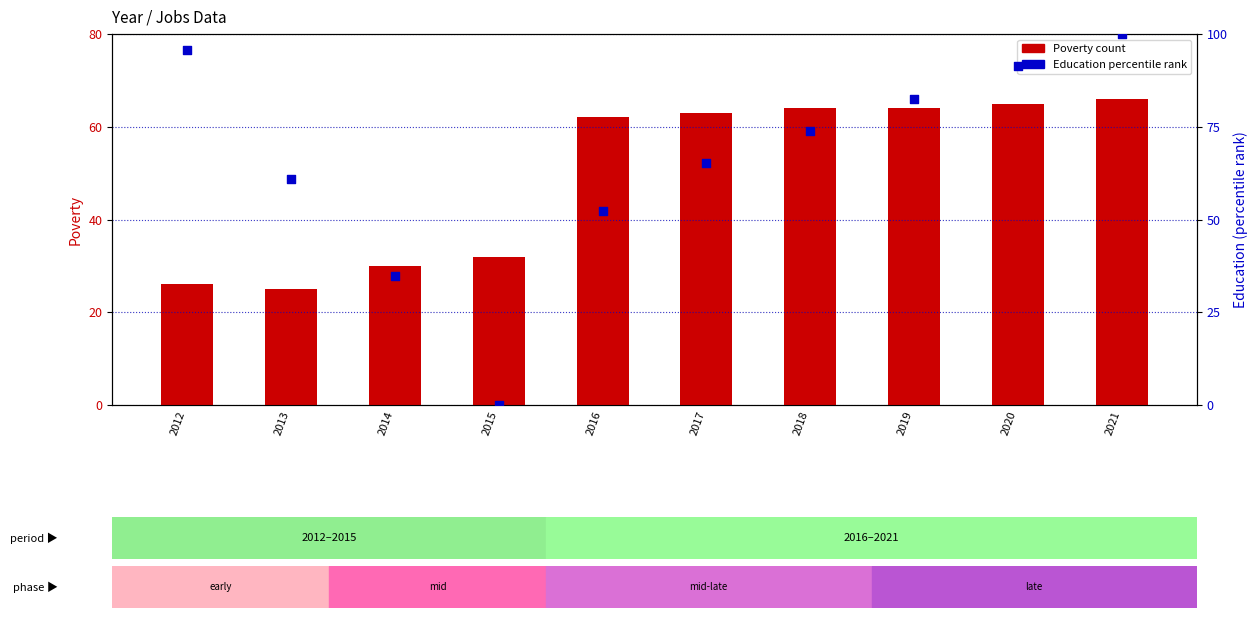

At how many categories does at least one series exceed 79?

4